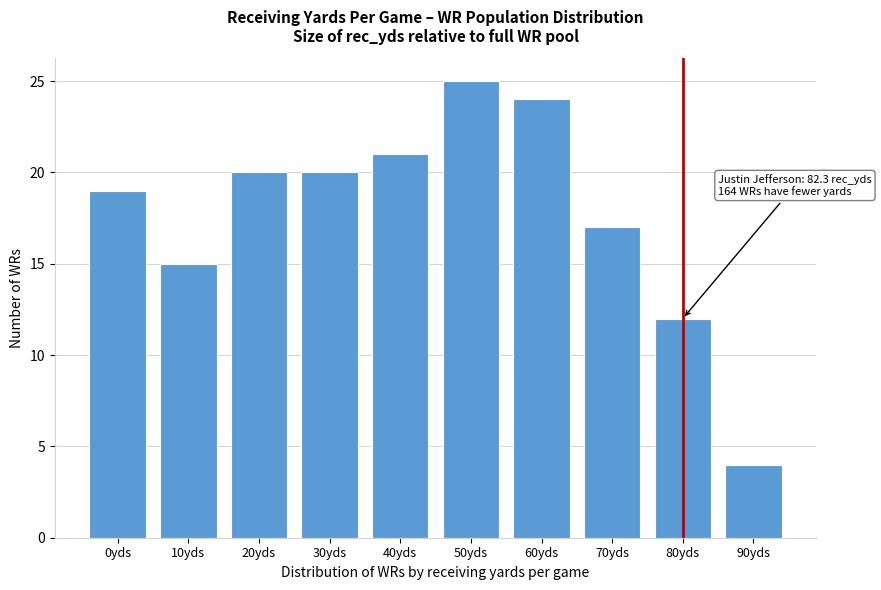

Reading left to right, list all the values displayed in this chart.

0yds=19	10yds=15	20yds=20	30yds=20	40yds=21	50yds=25	60yds=24	70yds=17	80yds=12	90yds=4